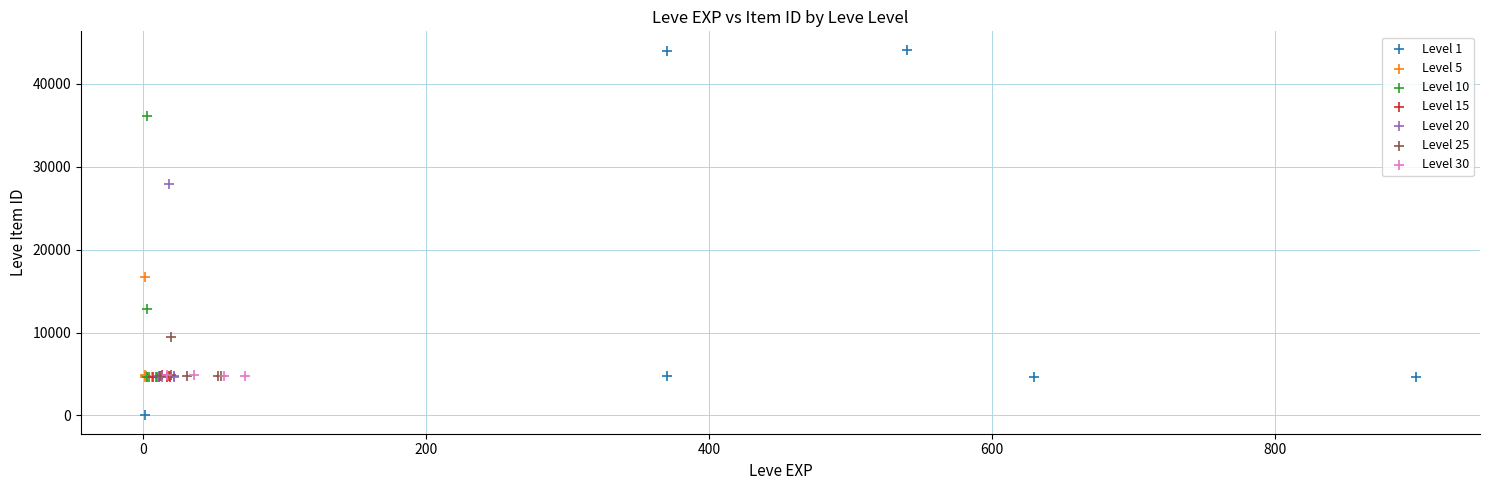

Which series reaches the minimum Y coordinate?

Level 1